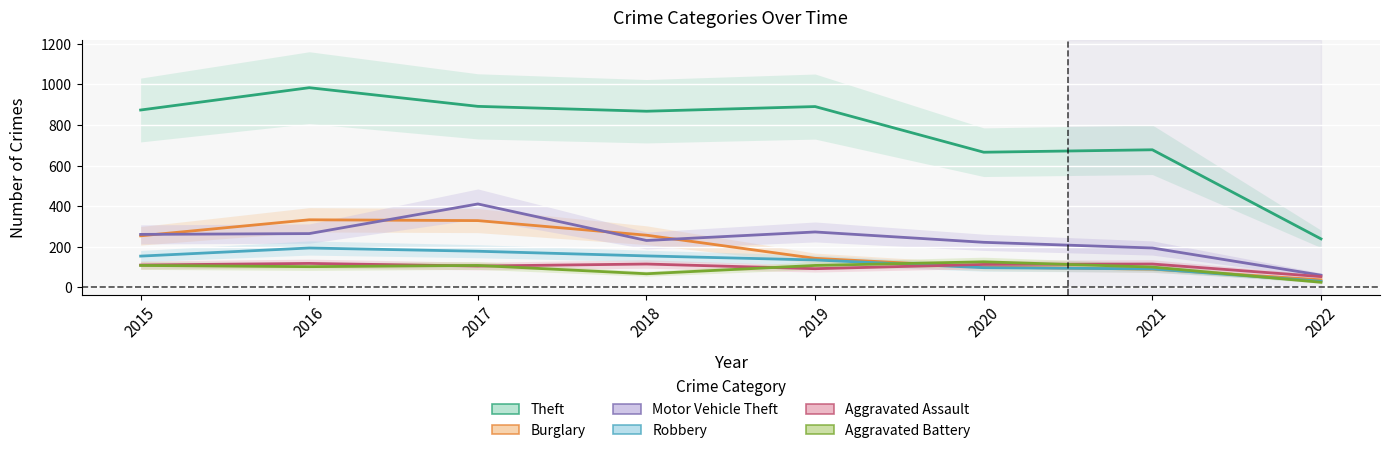

Is the value of Burglary at 2017 greater than the value of Aggravated Assault at 2017?

Yes